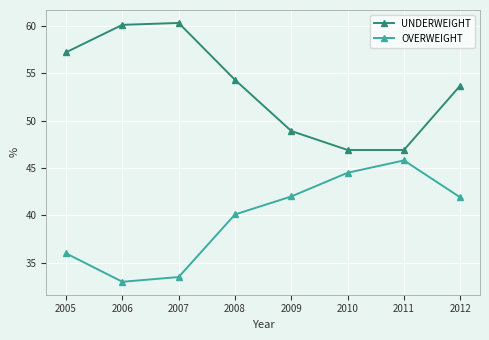

How many data points in OVERWEIGHT are less than 41?

4